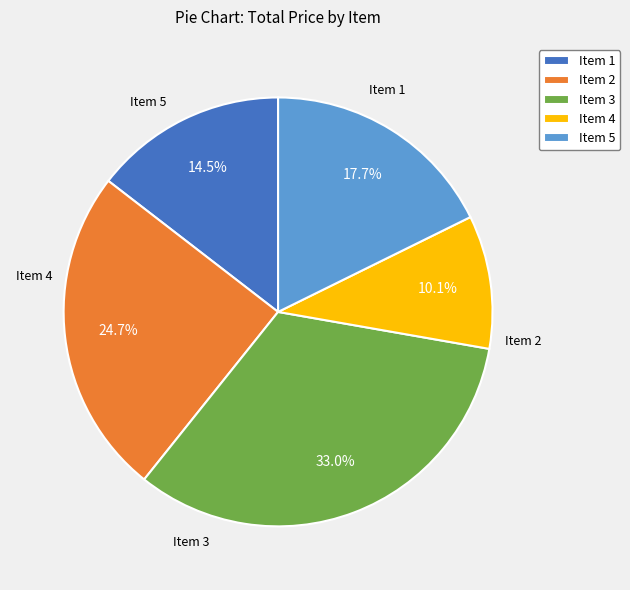

To the nearest percent, what is the average slice percentage?

20%